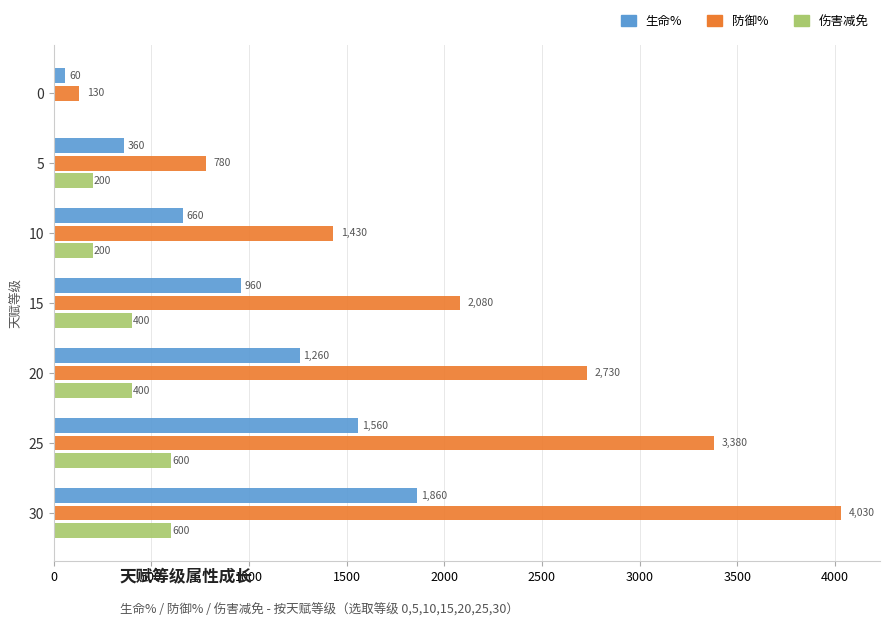

Count the 伤害减免 values in the range 200 to 600.

6